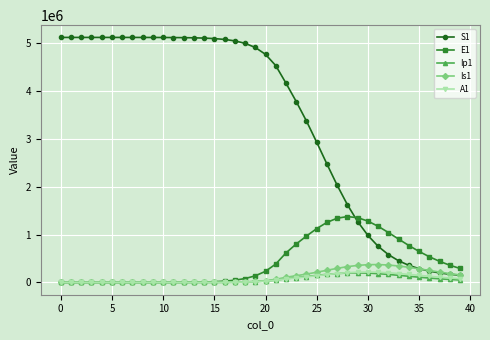

What is the maximum value for A1?

217779.1